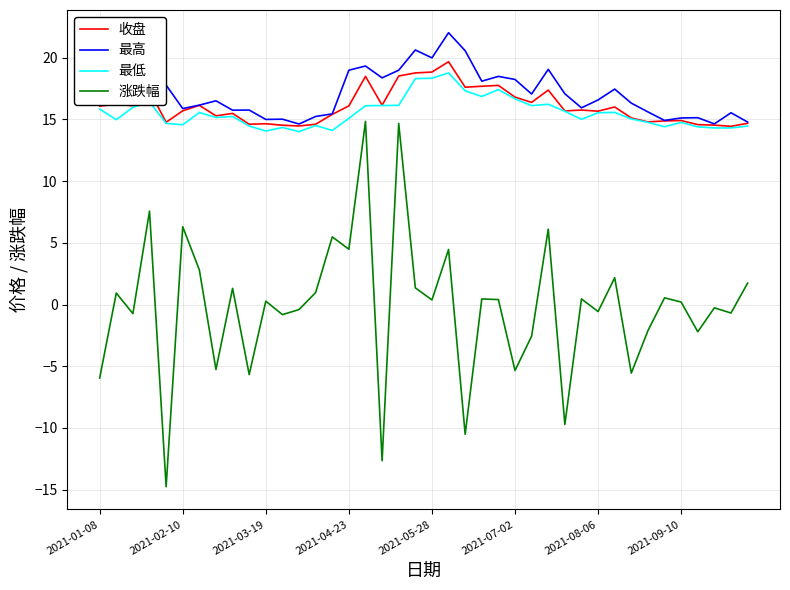

How many categories are shown in the chart?

40